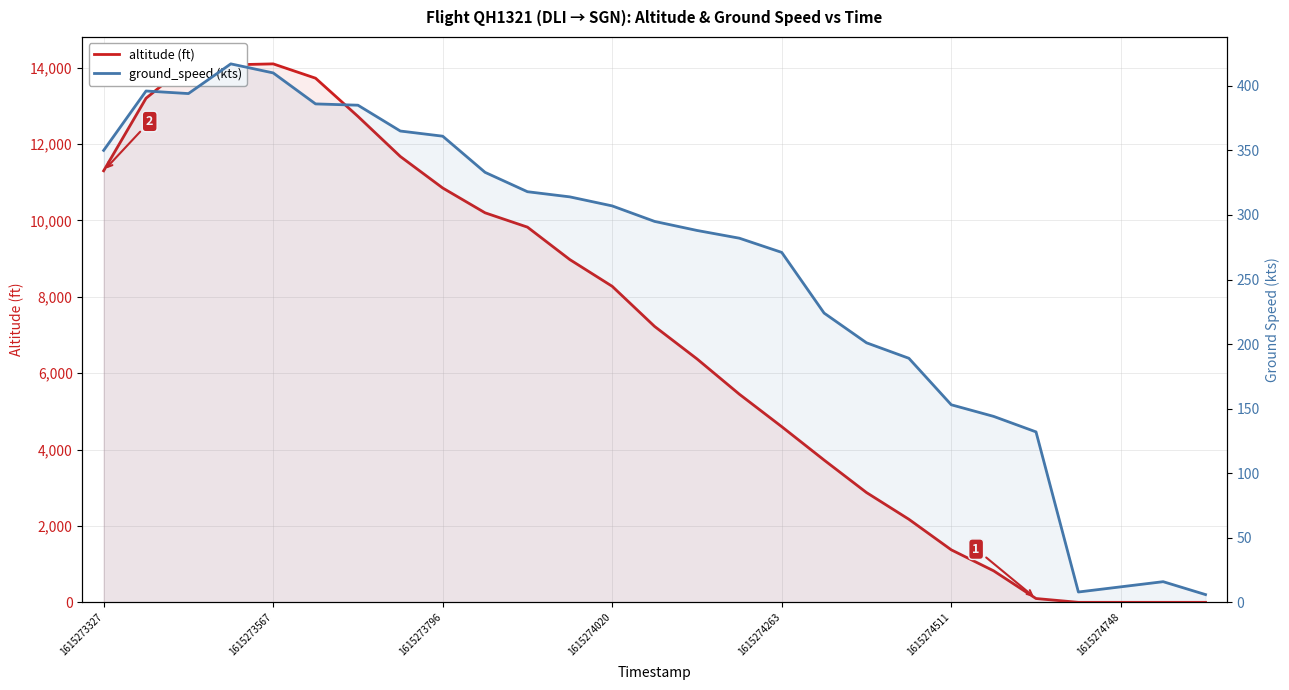

Does the chart have visible grid lines?

Yes